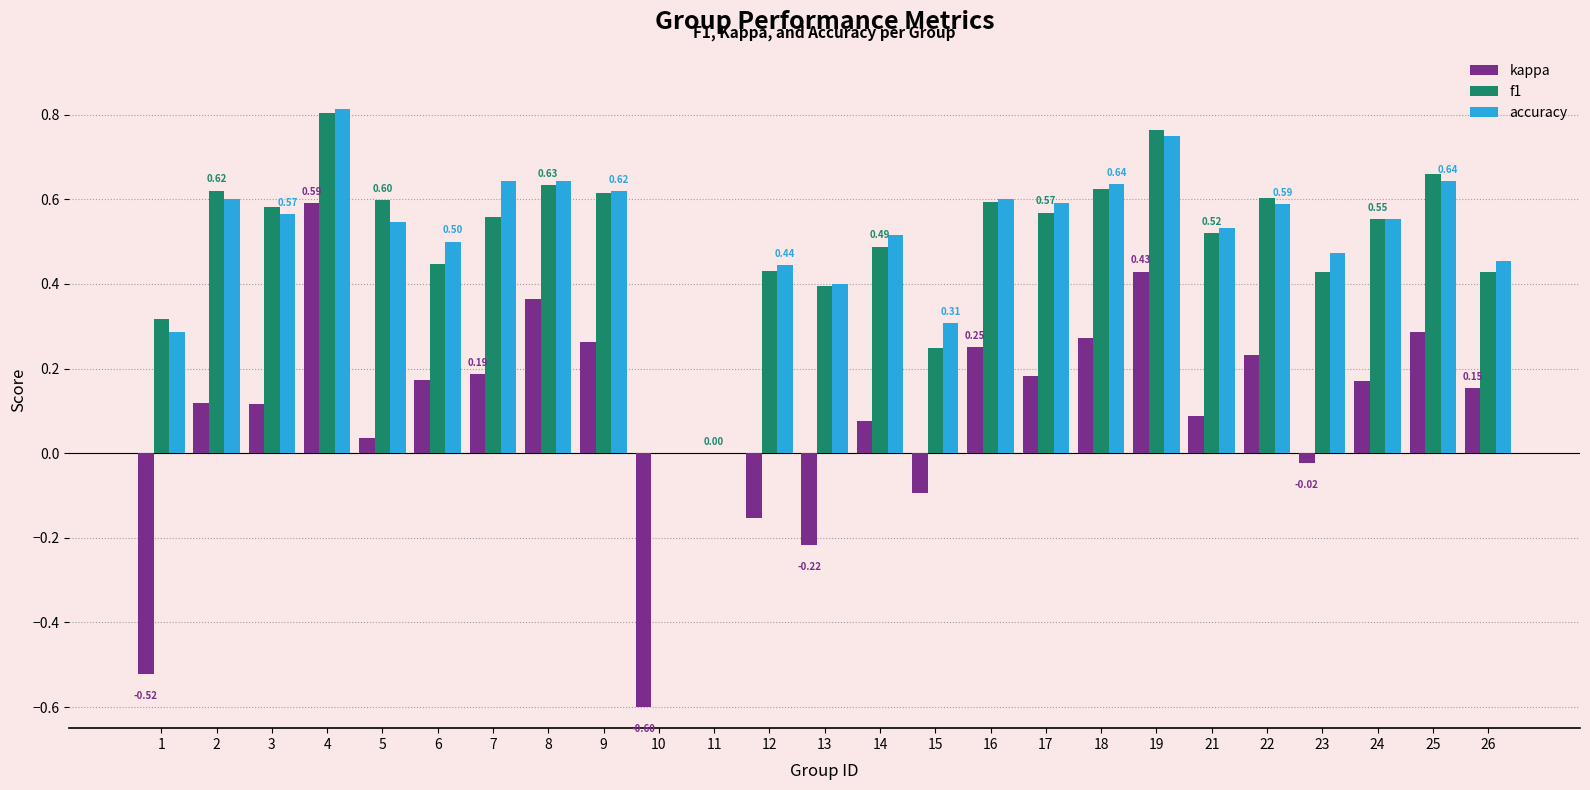

True or false: f1 has a value of 0.7 at 23.

False